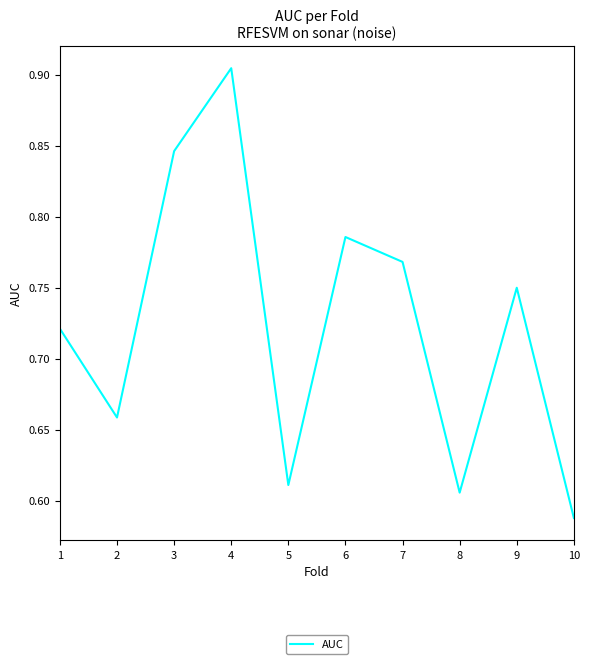

True or false: the data shows 1.4 at 6.

False